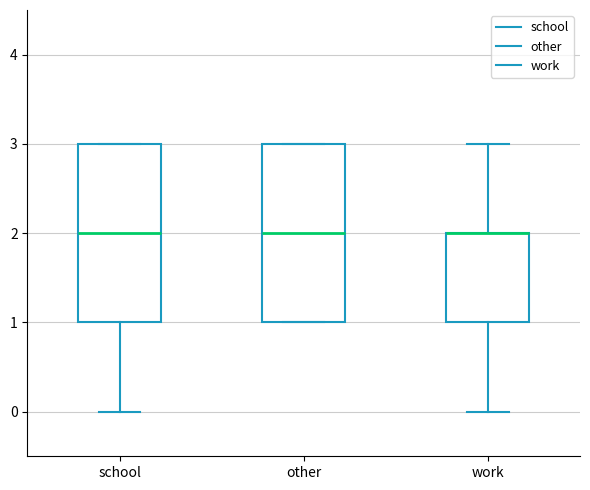

Where is the lower edge of the box for work on the y-axis? The values are not printed on the chart, so give them approximately, as read against the axis.

1